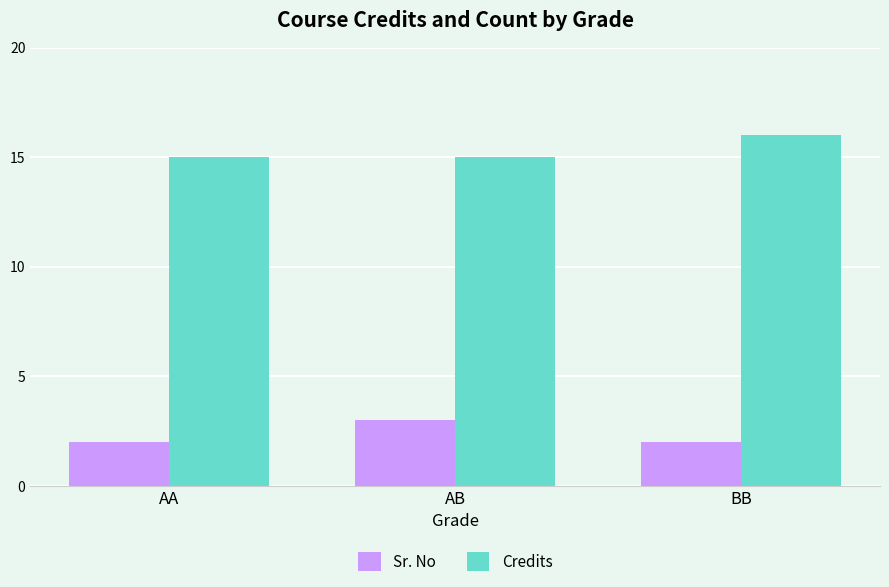

Which series has the largest total across all categories?

Credits